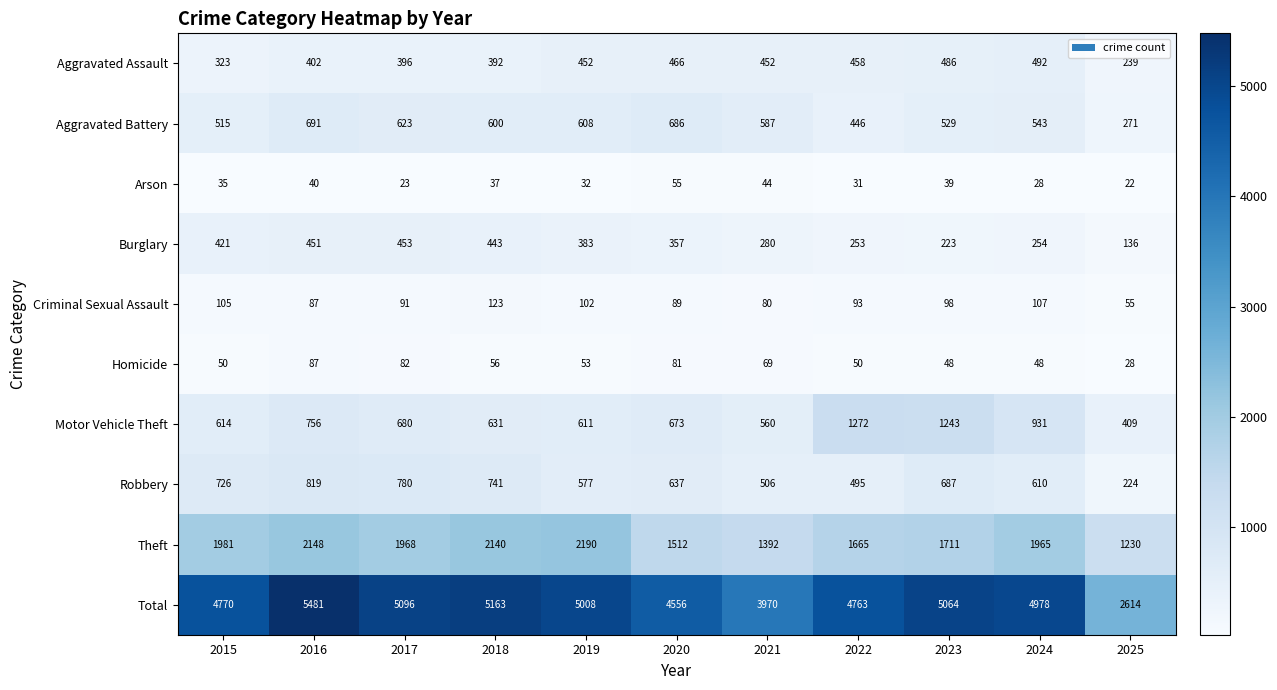

What is the difference between the Homicide values at 2022 and 2025?

22